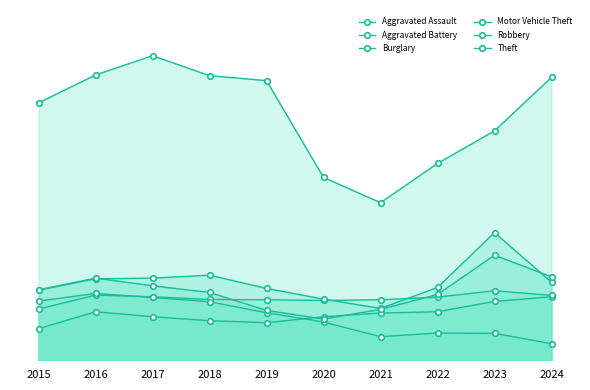

Between 2021 and 2022, which series saw the biggest shift?

Theft